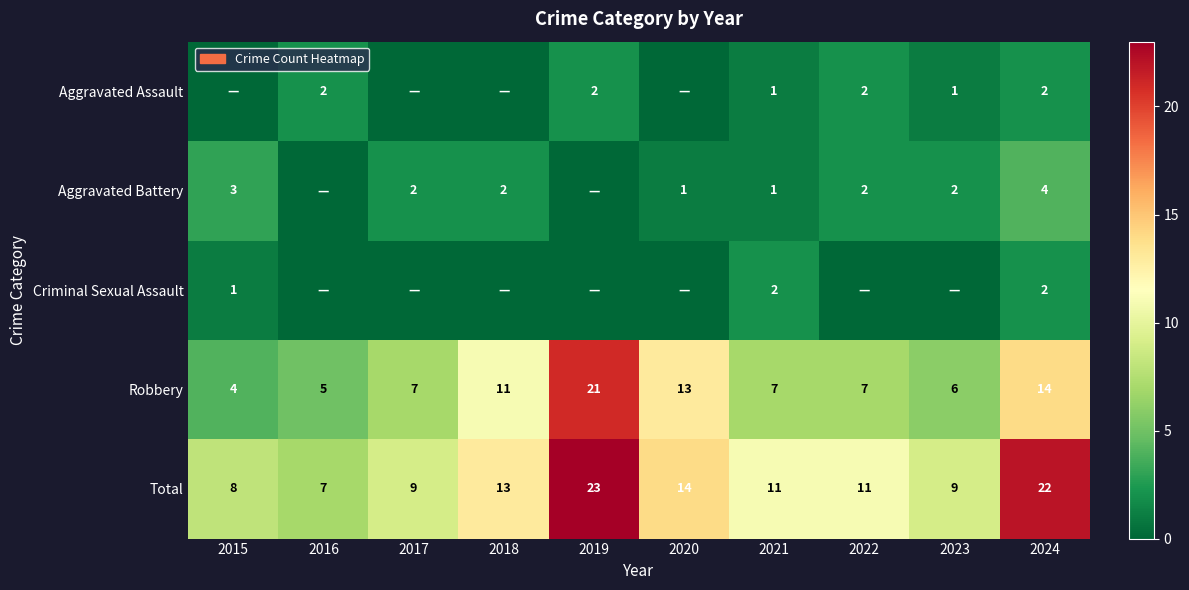

True or false: Aggravated Battery has a value of 3 at 2017.

False